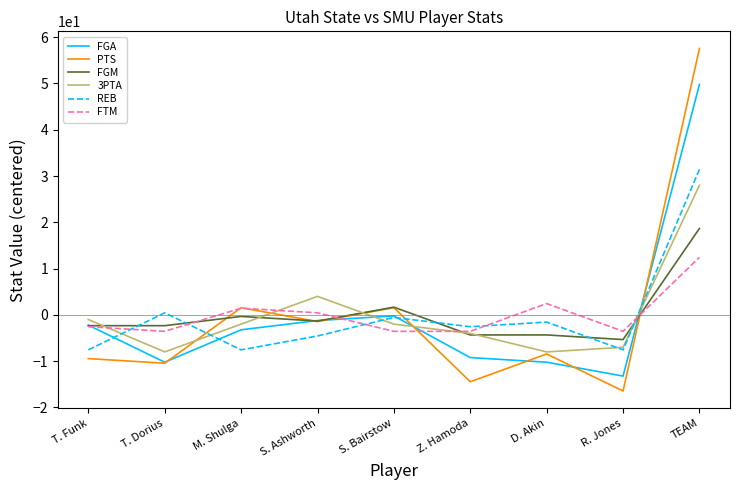

What position from the left is T. Funk?

1